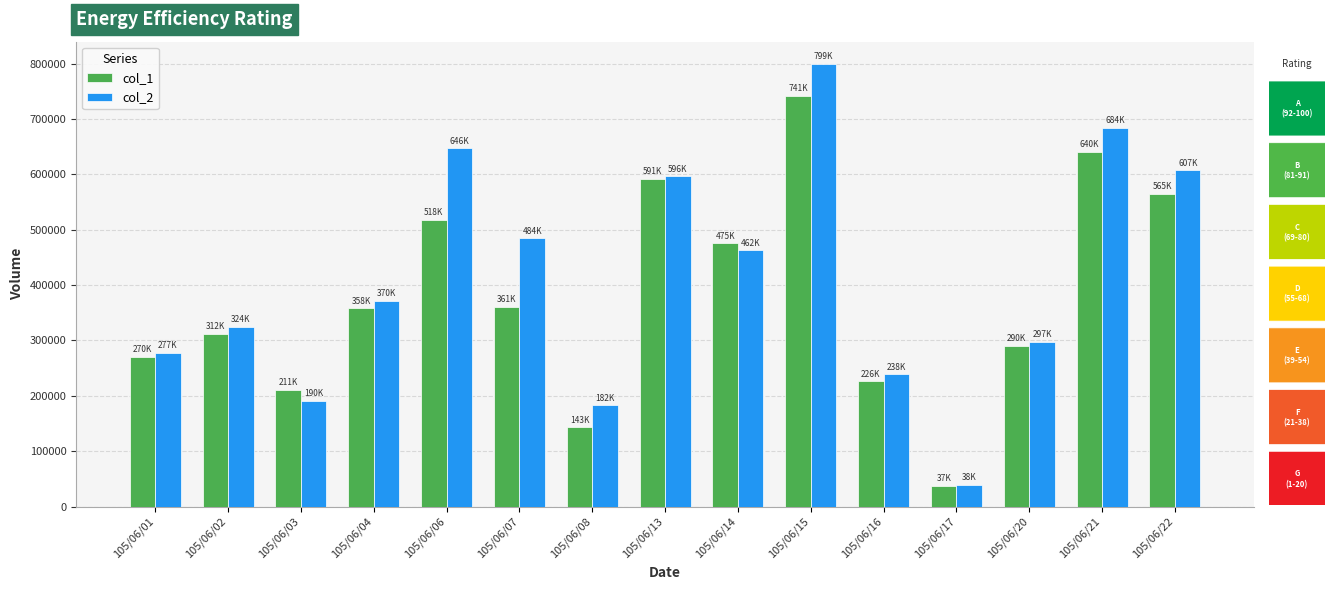

Is the value of col_2 at 105/06/16 greater than the value of col_1 at 105/06/17?

Yes